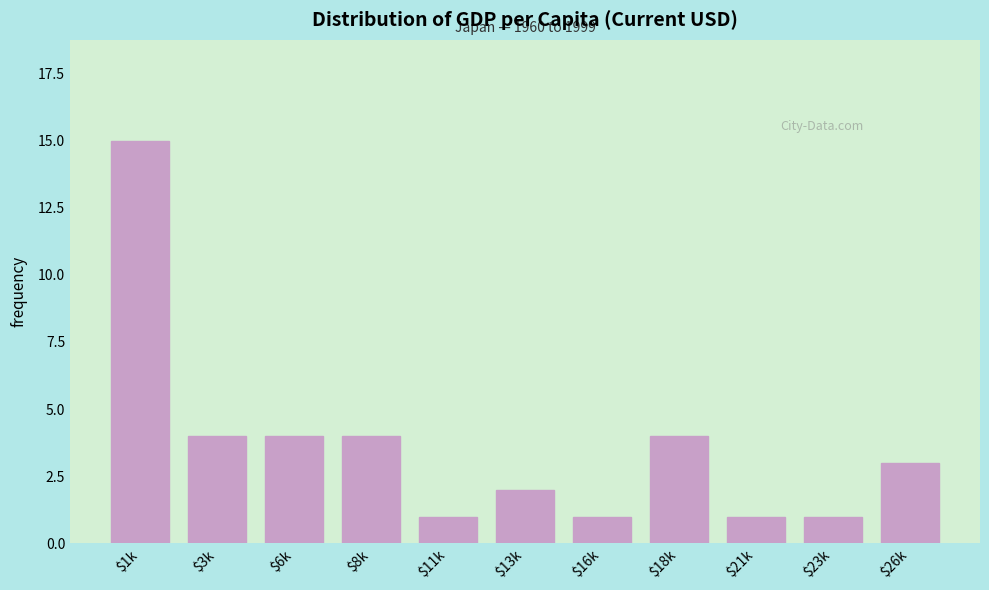

Reading left to right, what are all the values shown in this chart?

15	4	4	4	1	2	1	4	1	1	3